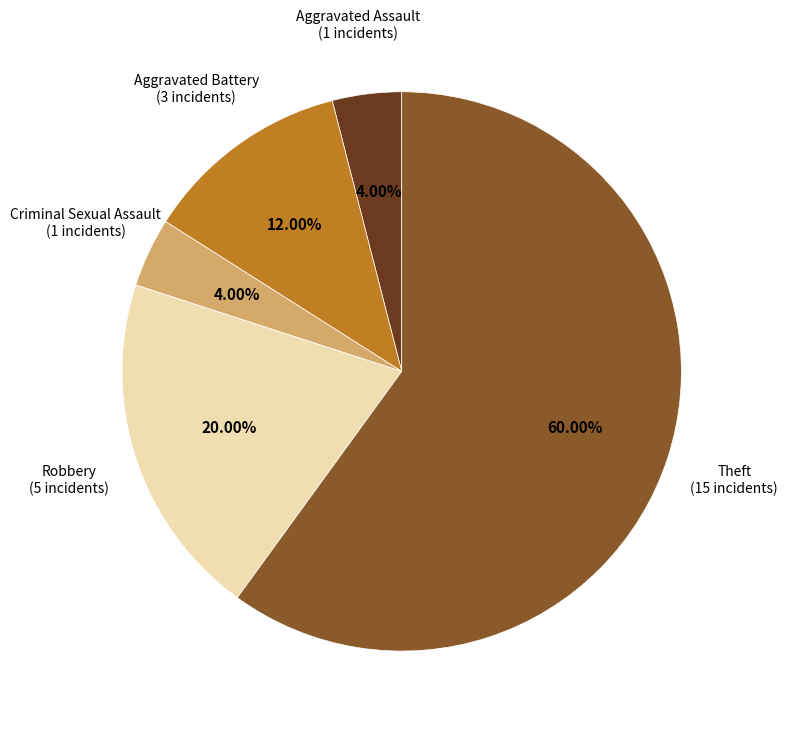

Is there a majority slice in this chart?

Yes